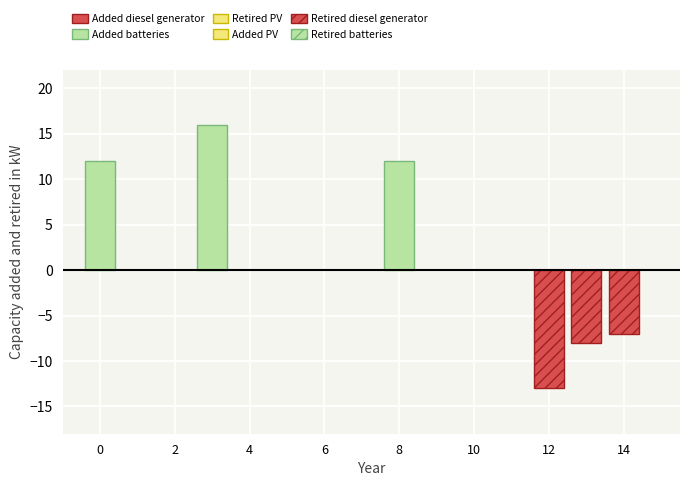

What is the highest value of the Variables B1-B3 series?

16